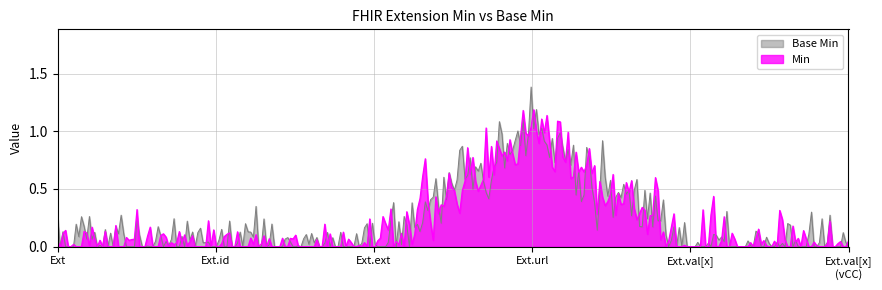

True or false: Min has more than 1 interior local peaks.

True